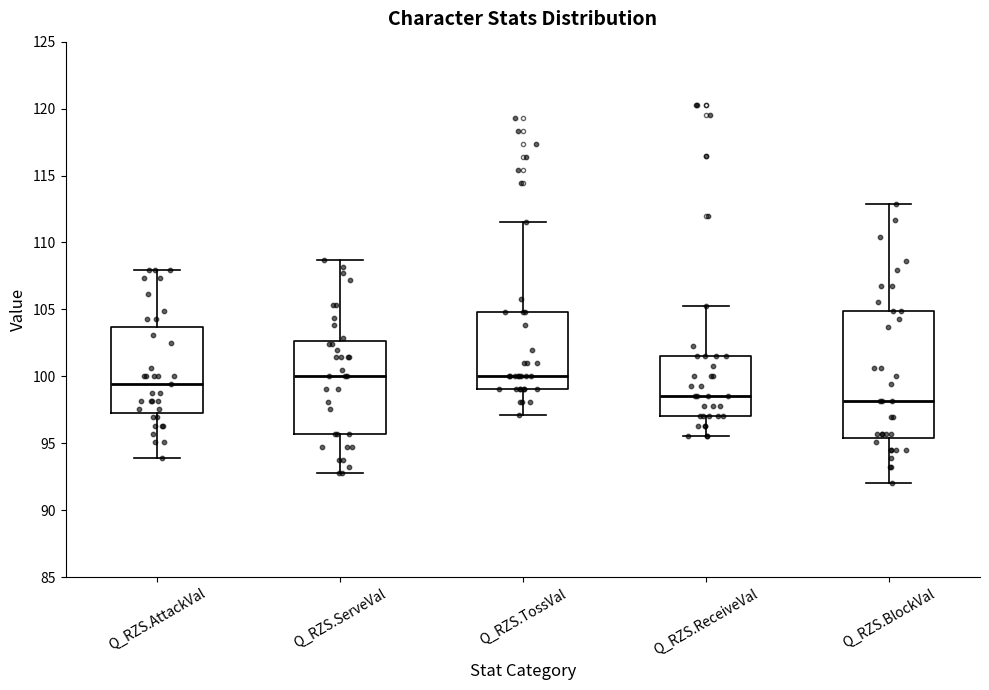

Reading left to right, read every box against the y-axis: the position of its median line, the range the box covers, and the ends of its whiskers. The values are not printed on the chart, so give them approximately, as read against the axis.

Q_RZS.AttackVal: median 99.5, box 97.0 to 103.5, whiskers 94.0 to 108.0
Q_RZS.ServeVal: median 100.0, box 95.5 to 102.5, whiskers 93.0 to 108.5
Q_RZS.TossVal: median 100.0, box 99.0 to 105.0, whiskers 97.0 to 111.5
Q_RZS.ReceiveVal: median 98.5, box 97.0 to 101.5, whiskers 95.5 to 105.0
Q_RZS.BlockVal: median 98.0, box 95.5 to 105.0, whiskers 92.0 to 113.0